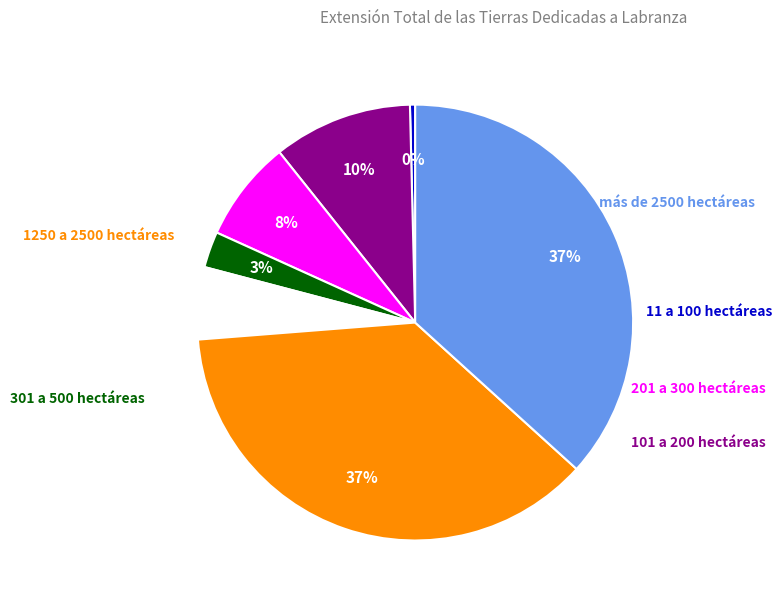

Is there any slice that represents more than half of the pie?

No